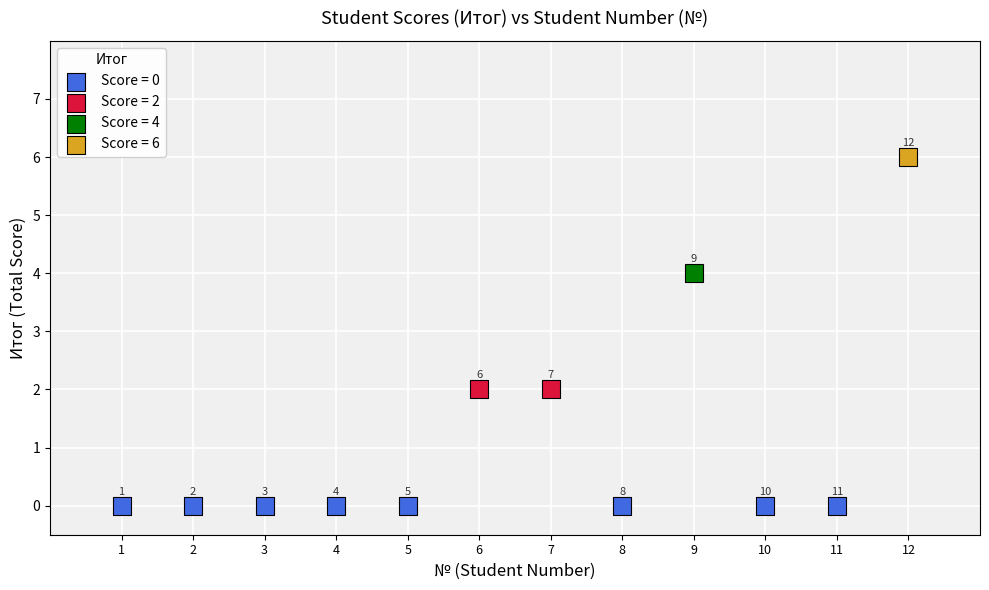

What are all the series names shown in the legend?

Score = 0, Score = 2, Score = 4, Score = 6